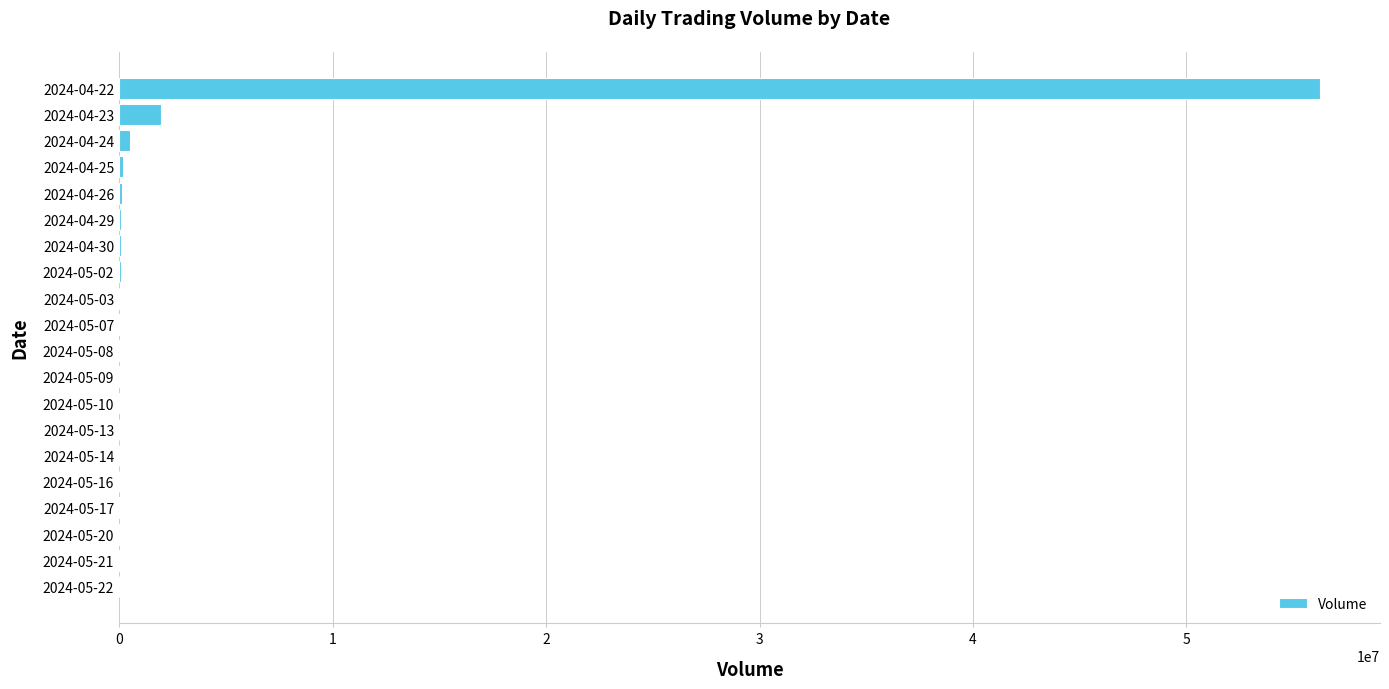

The value at 2024-04-22 is 56254097. True or false?

True